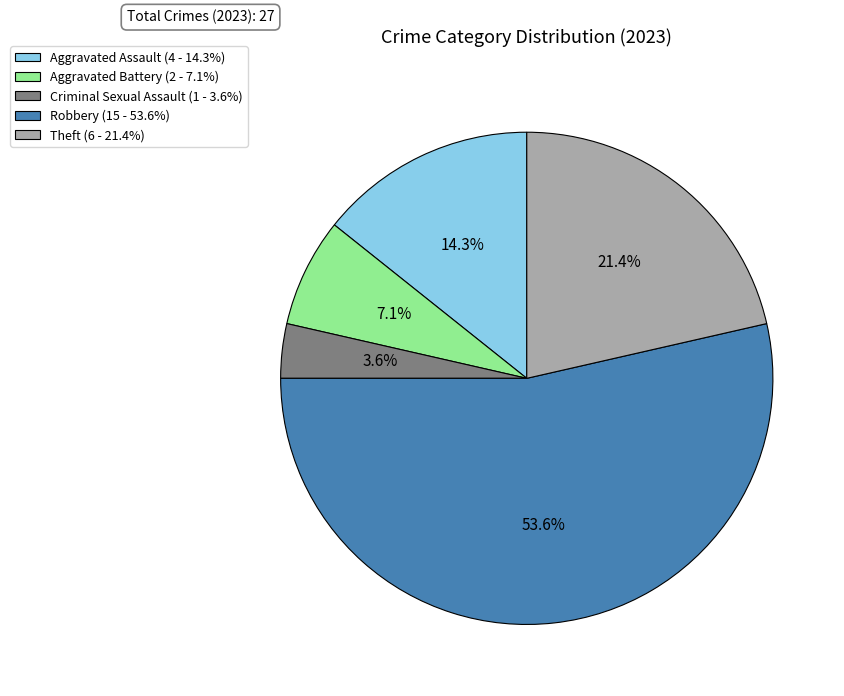

To the nearest percent, what is the difference between the Aggravated Assault and Robbery slice percentages?

39%